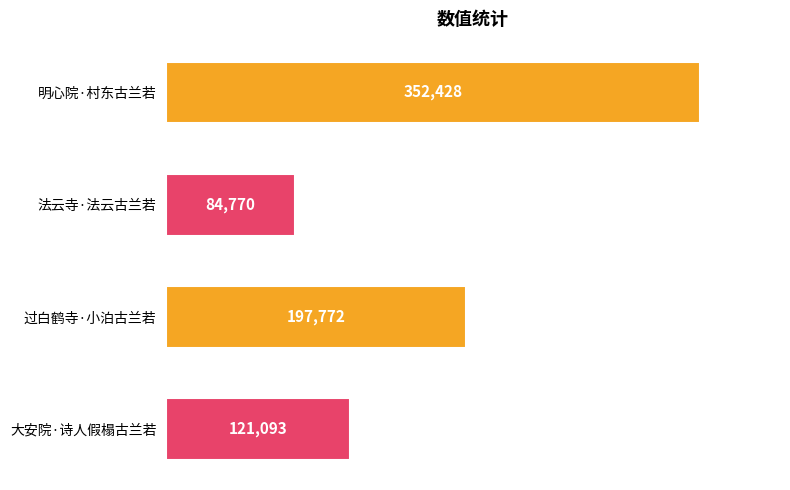

What is the maximum value shown in the chart?

352428